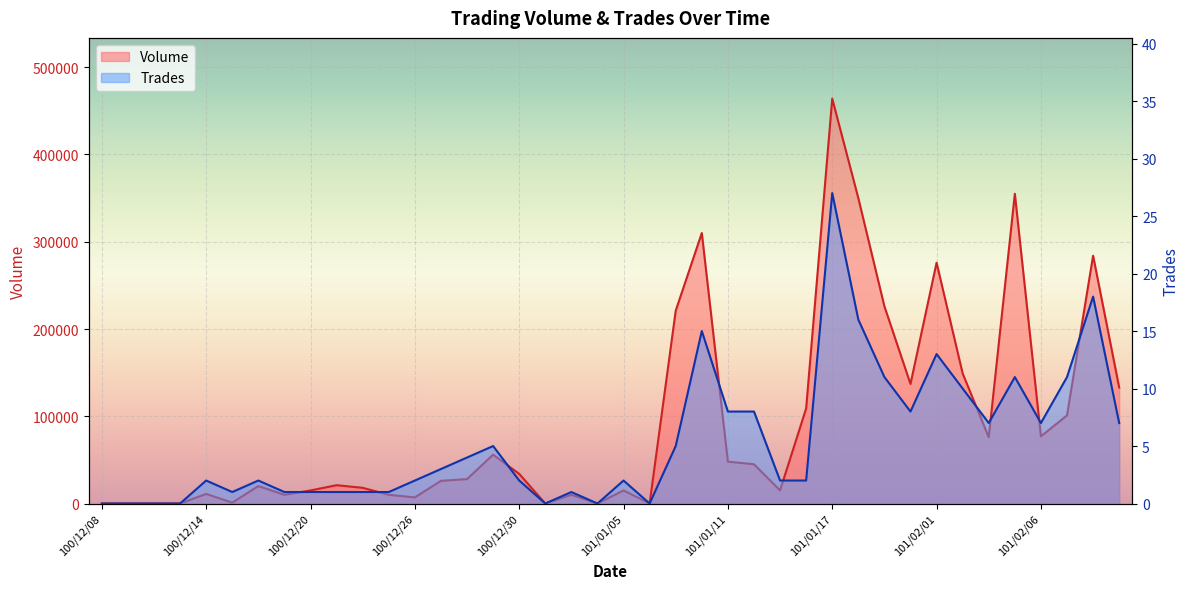

How many data points in Trades are above 2?

19